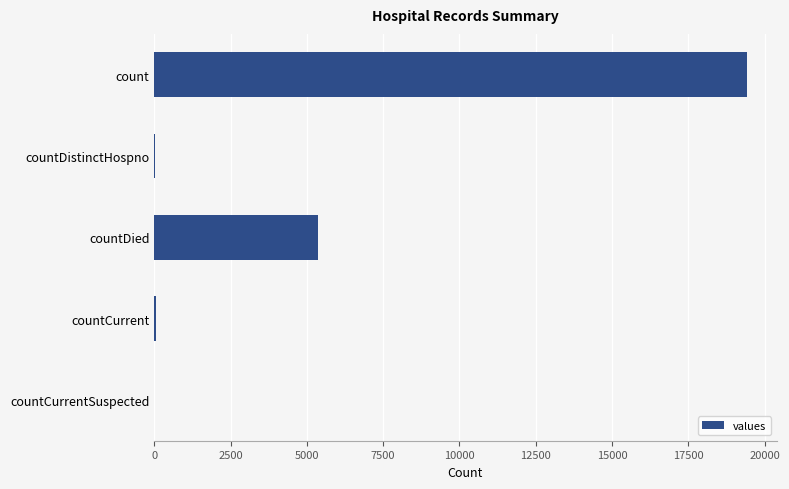

Which has a higher value, count or countDistinctHospno?

count